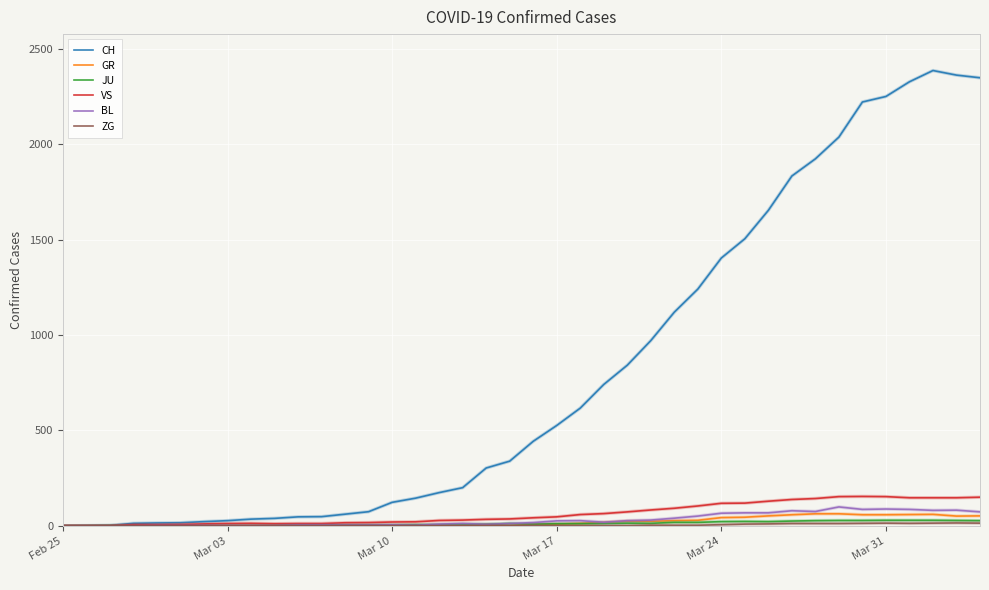

What is the maximum value shown in the chart?

2387